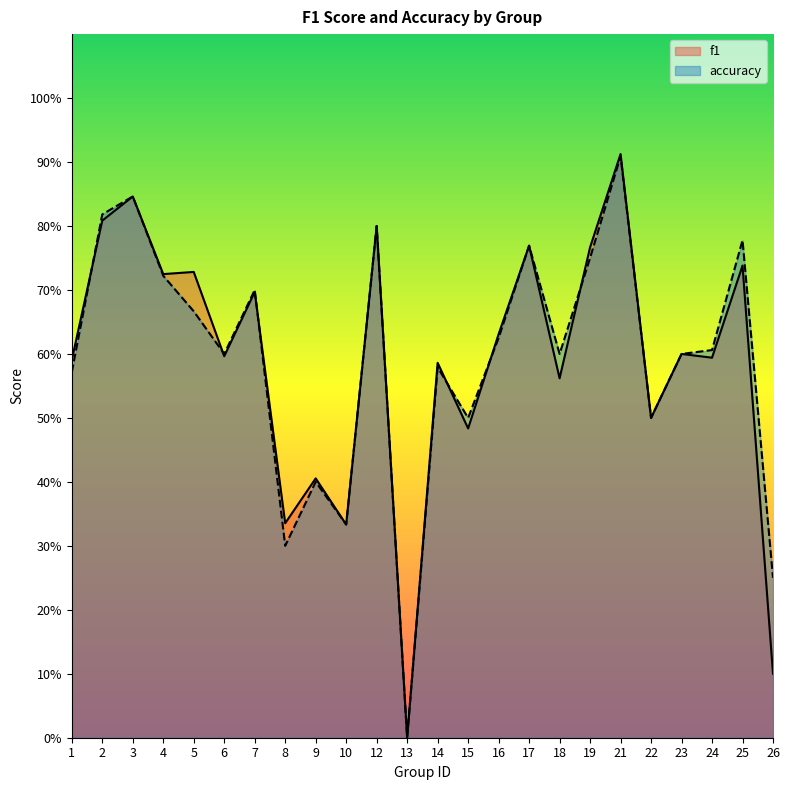

What is the average value of the accuracy series?

0.6